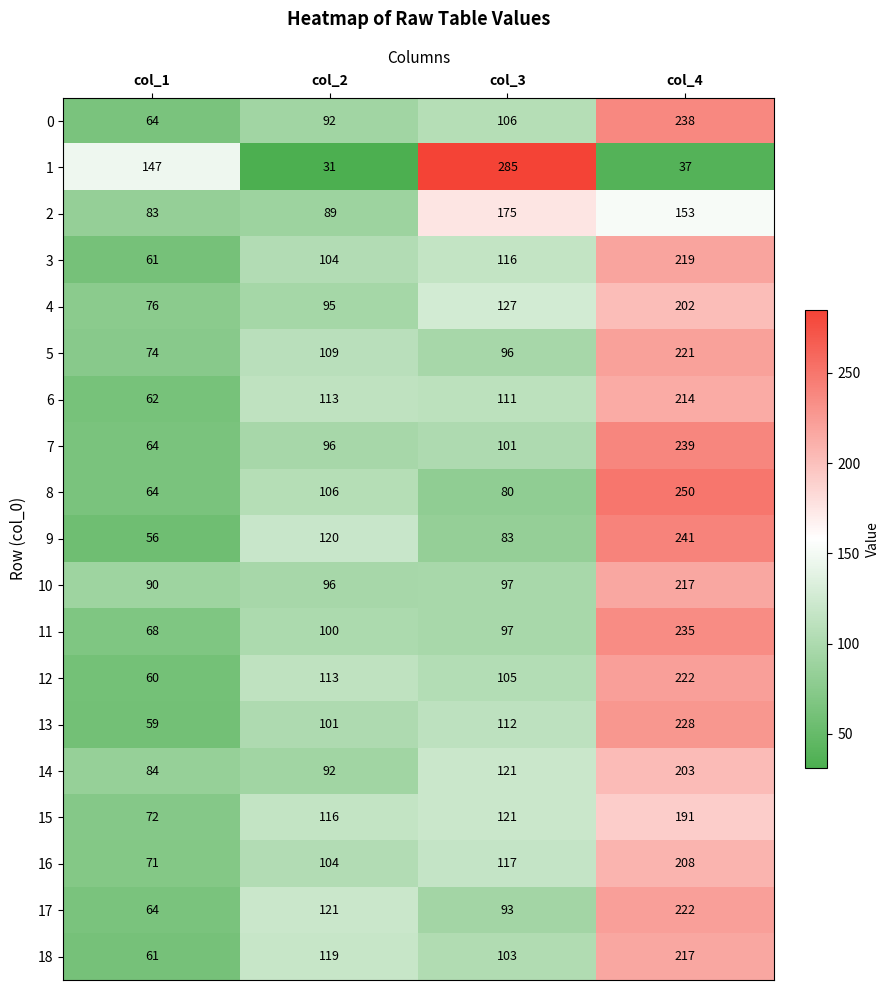

What is the greatest value displayed?

285